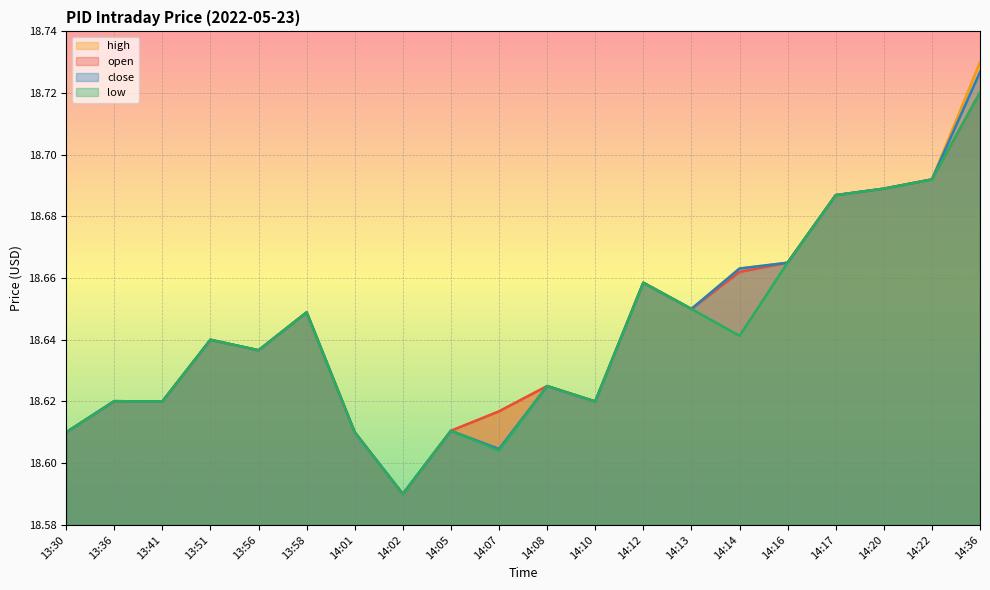

What is the difference between the maximum and second lowest values in the low series?

0.1